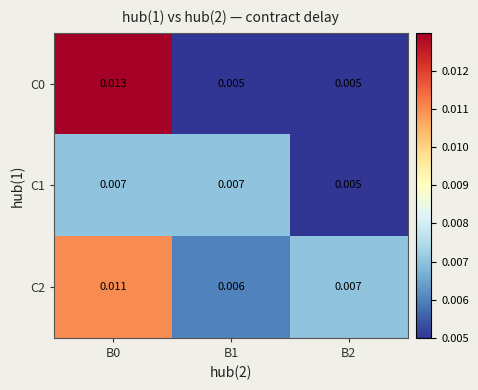

Is the value of C2 at B1 greater than the value of C1 at B2?

Yes